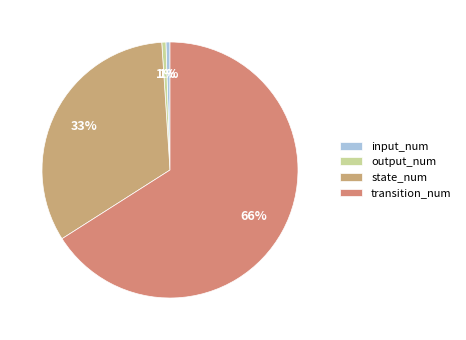

What is the majority slice?

transition_num